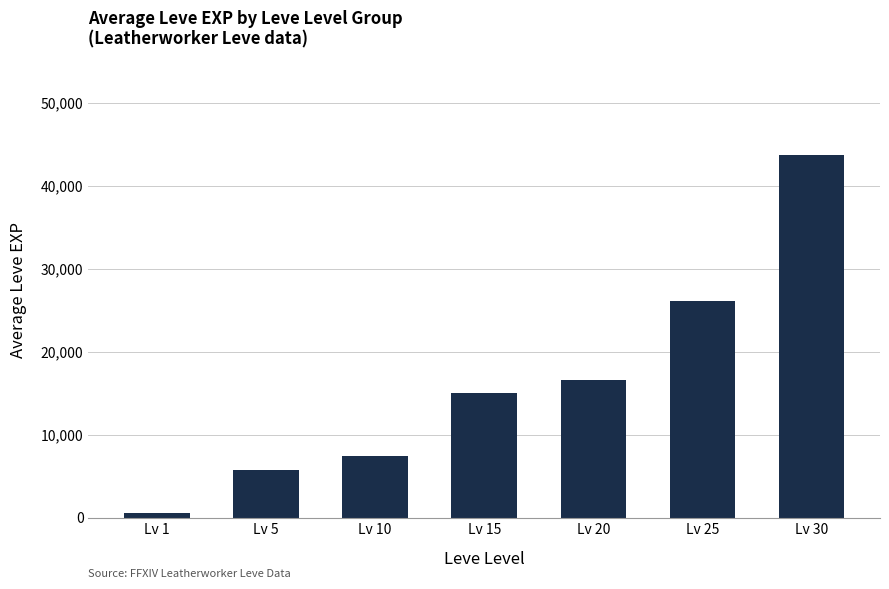

What is the change in value from Lv 1 to Lv 20?

+16023.3